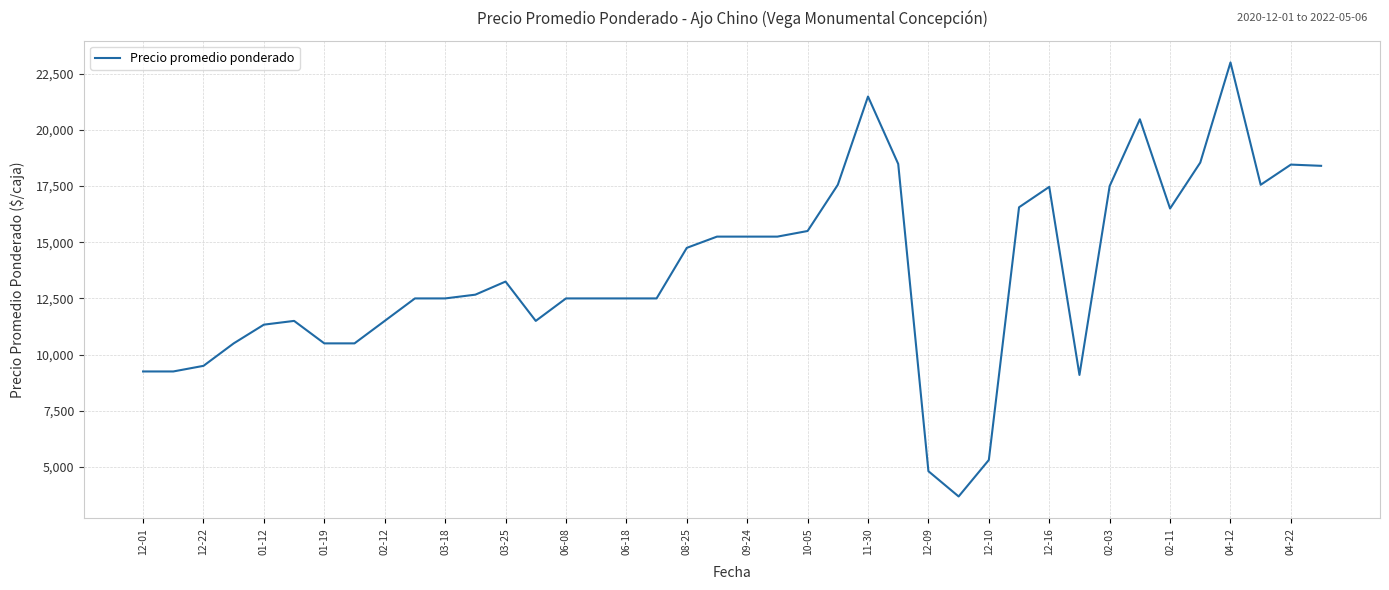

What is the minimum value shown in the chart?

3688